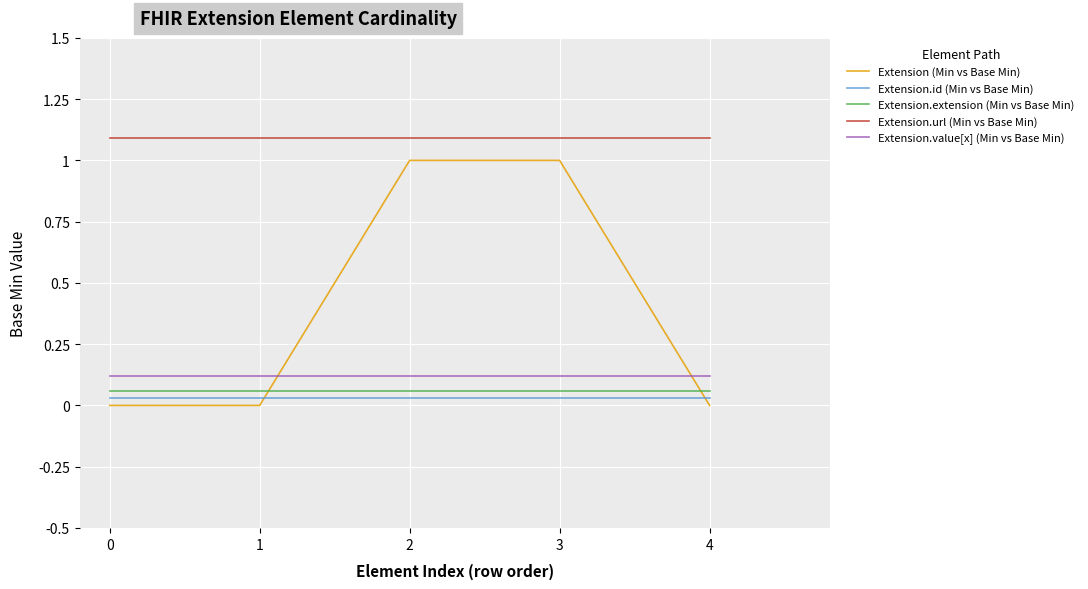

What is the average value of the Extension.url (Min vs Base Min) series?

1.1